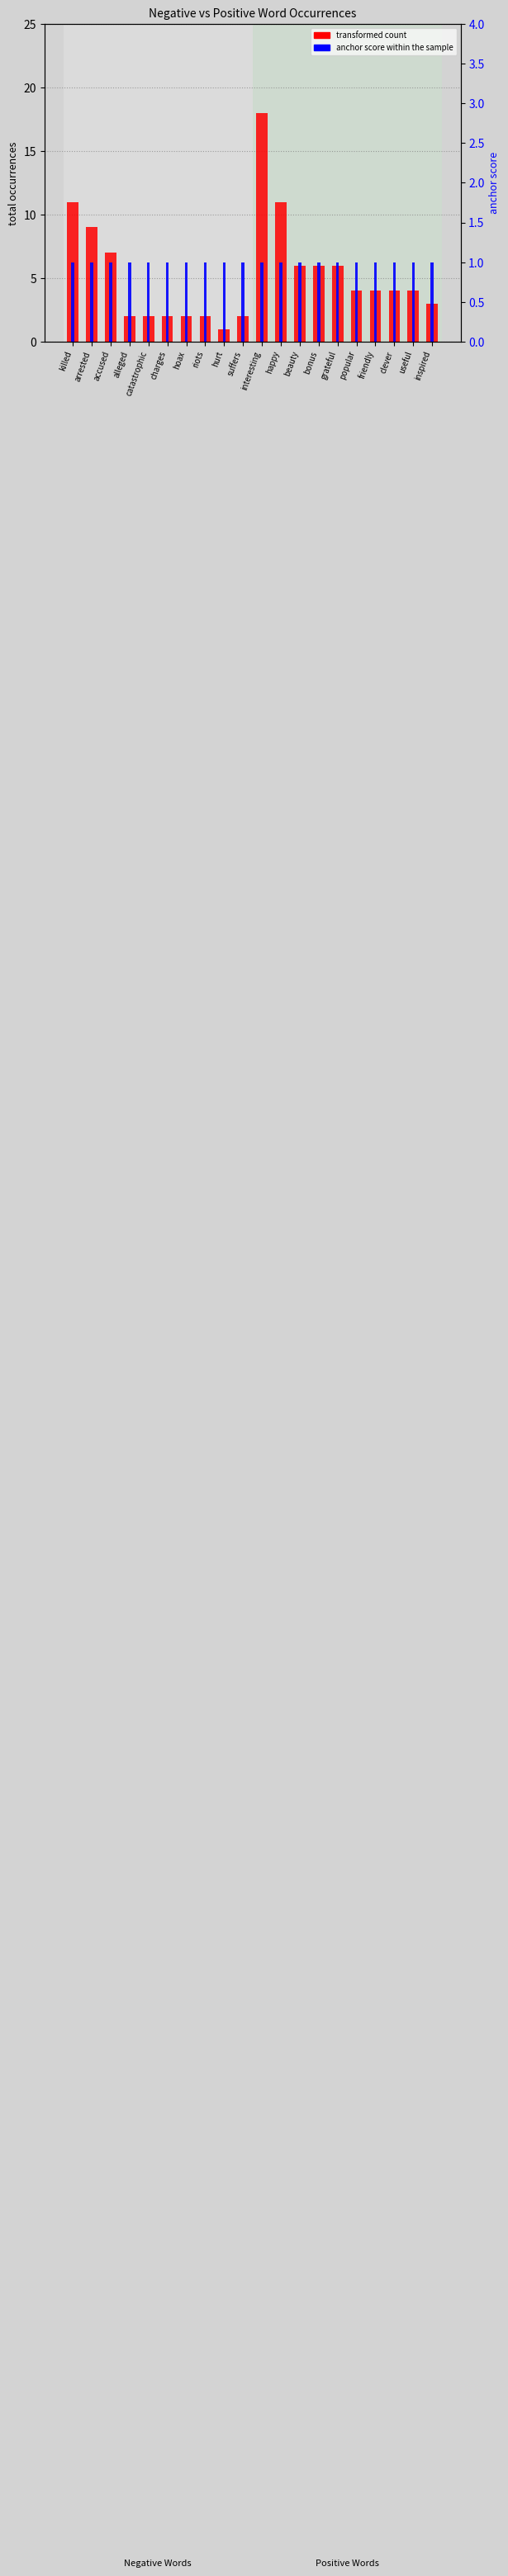

What is the value of the anchor score (neg) bar at the 10th from the left?

1